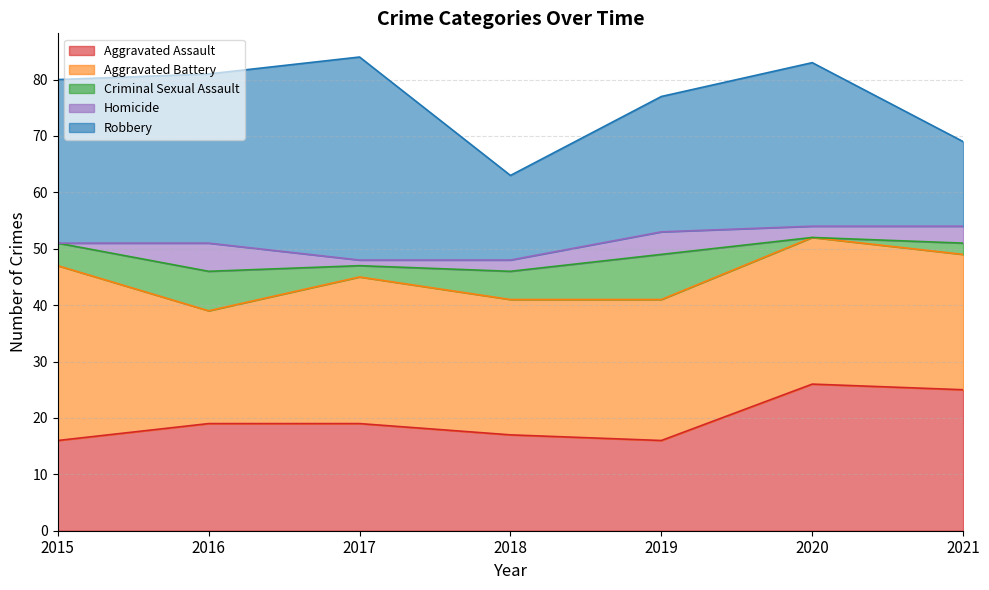

True or false: Criminal Sexual Assault has more than 2 interior local peaks.

False